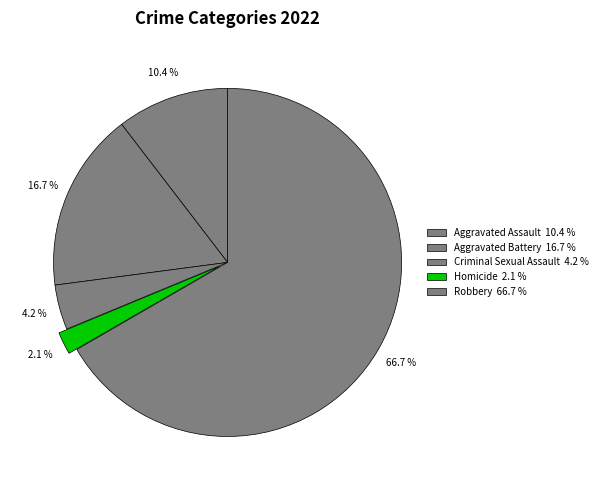

Do Aggravated Assault and Aggravated Battery together represent more than half of the pie?

No